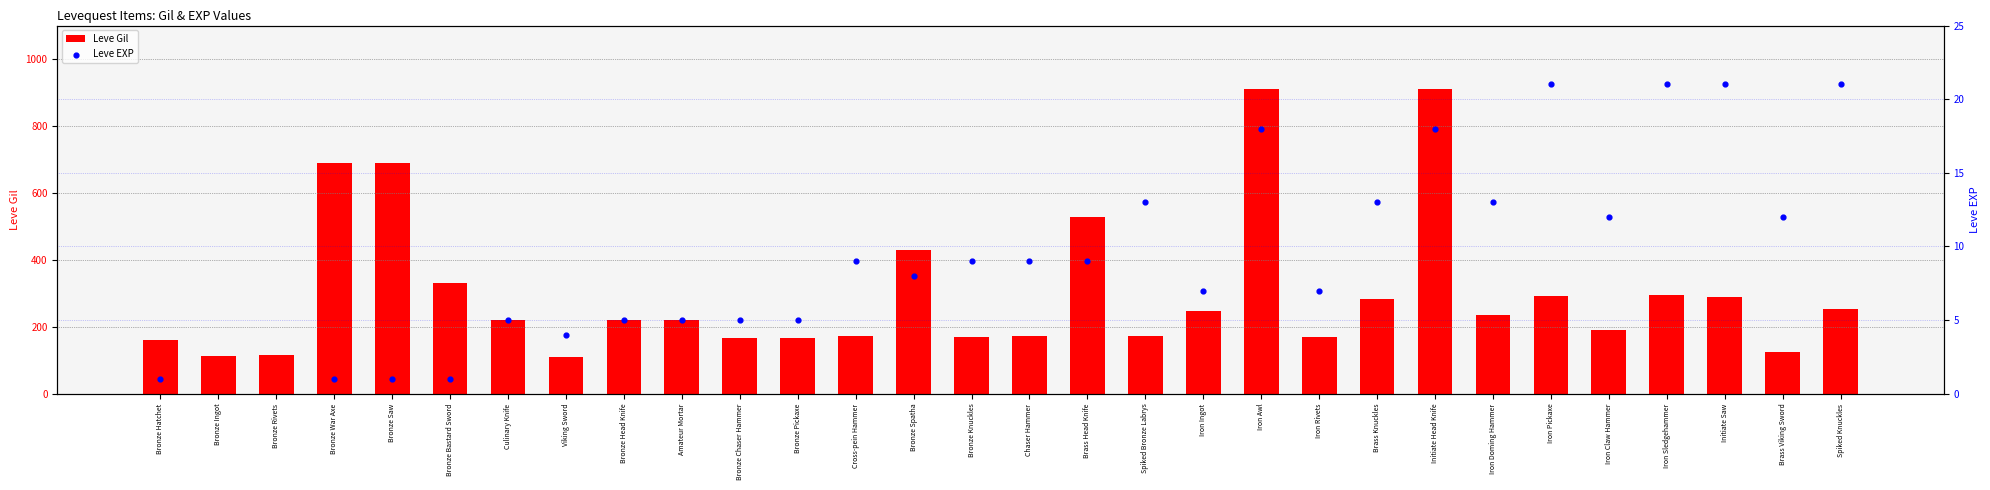

Which series contains the highest Y value?

Leve Gil